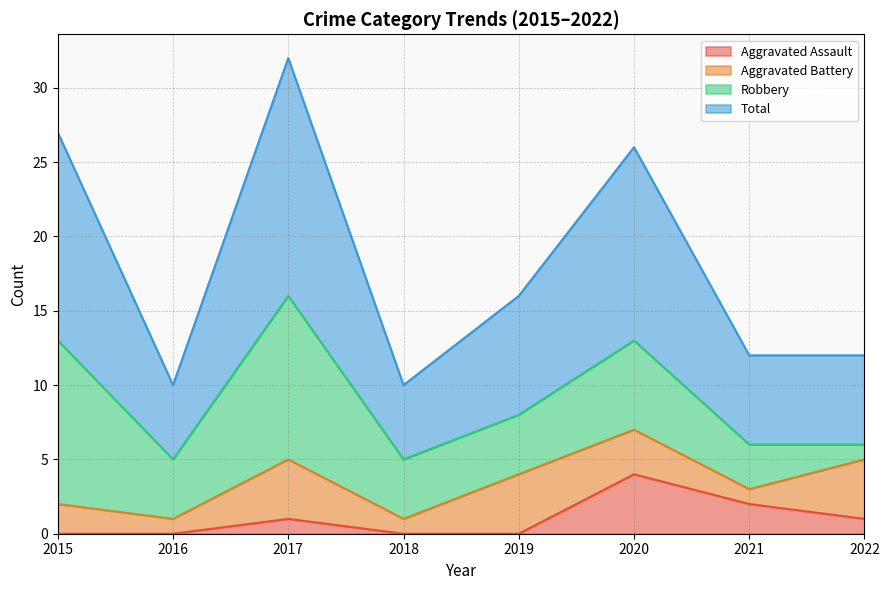

At which category does the chart reach its minimum across all series?

2015